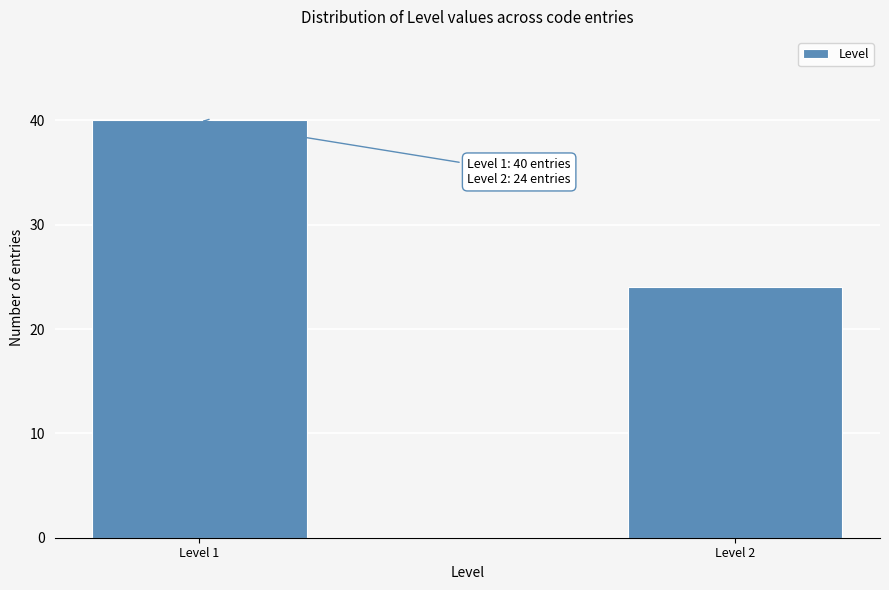

Reading left to right, extract all data points from this chart.

Level 1=40	Level 2=24